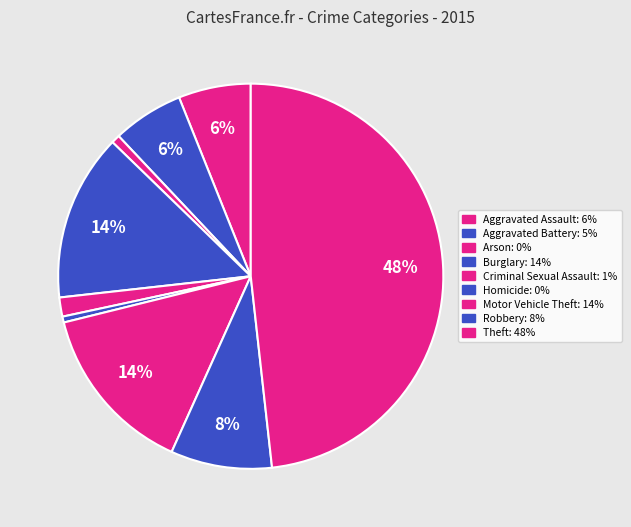

Which category has the biggest portion of the pie?

Theft